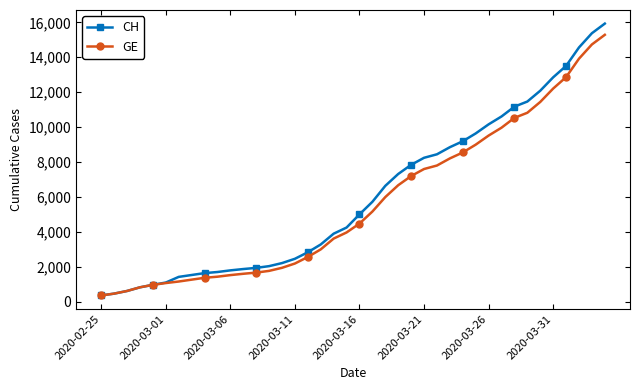

What is the maximum value for GE?

15284